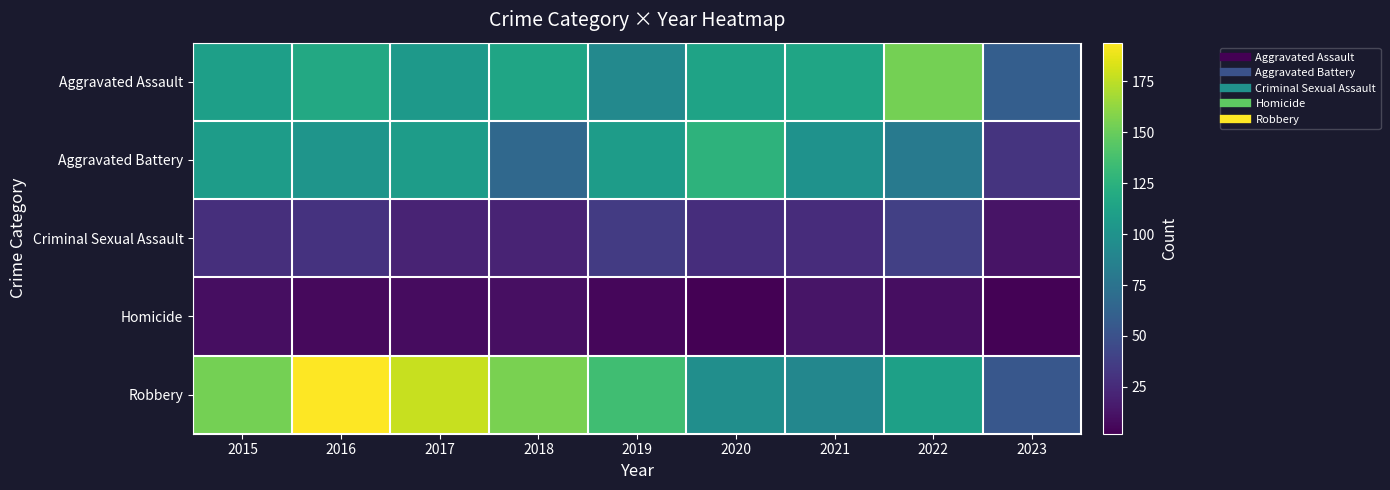

Between 2021 and 2023, which is larger?

2021